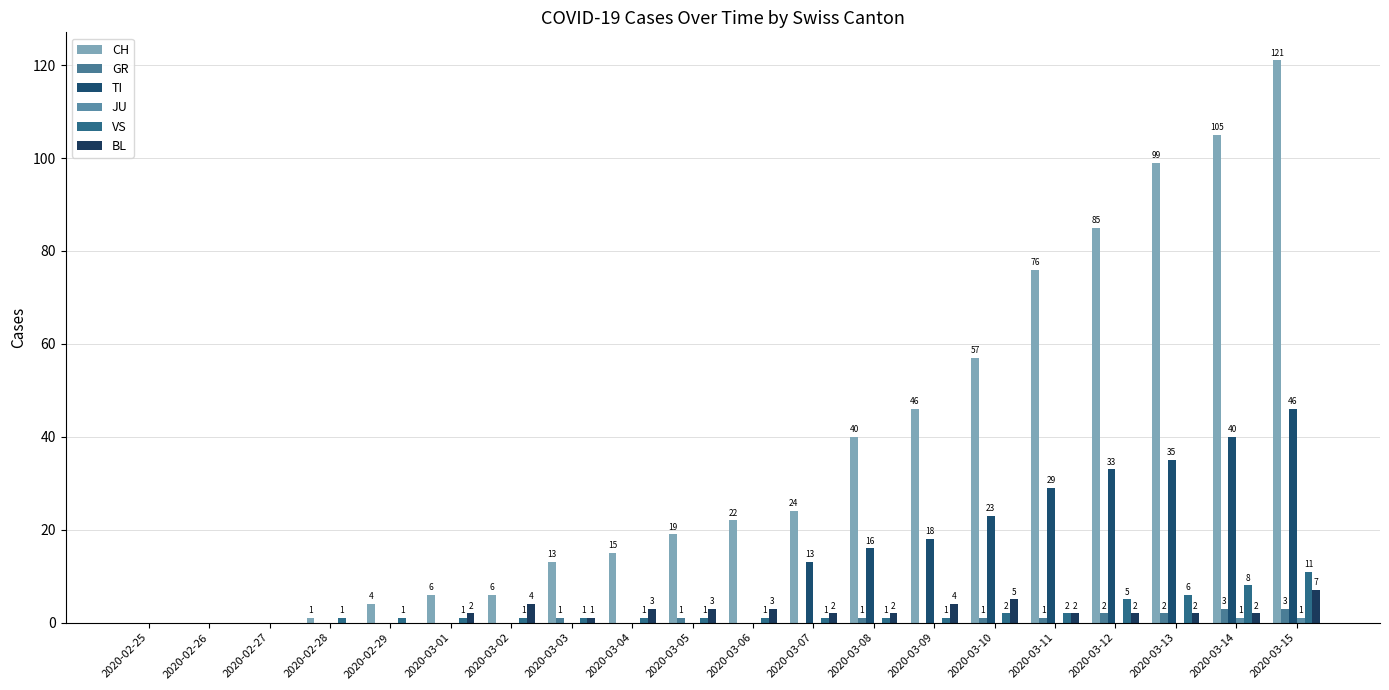

Reading right to left, what are all the values shown in this chart?

CH: 2020-03-15=121	2020-03-14=105	2020-03-13=99	2020-03-12=85	2020-03-11=76	2020-03-10=57	2020-03-09=46	2020-03-08=40	2020-03-07=24	2020-03-06=22	2020-03-05=19	2020-03-04=15	2020-03-03=13	2020-03-02=6	2020-03-01=6	2020-02-29=4	2020-02-28=1	2020-02-27=0	2020-02-26=0	2020-02-25=0
GR: 2020-03-15=3	2020-03-14=3	2020-03-13=2	2020-03-12=2	2020-03-11=1	2020-03-10=1	2020-03-09=0	2020-03-08=1	2020-03-07=0	2020-03-06=0	2020-03-05=1	2020-03-04=0	2020-03-03=1	2020-03-02=0	2020-03-01=0	2020-02-29=0	2020-02-28=0	2020-02-27=0	2020-02-26=0	2020-02-25=0
TI: 2020-03-15=46	2020-03-14=40	2020-03-13=35	2020-03-12=33	2020-03-11=29	2020-03-10=23	2020-03-09=18	2020-03-08=16	2020-03-07=13	2020-03-06=0	2020-03-05=0	2020-03-04=0	2020-03-03=0	2020-03-02=0	2020-03-01=0	2020-02-29=0	2020-02-28=0	2020-02-27=0	2020-02-26=0	2020-02-25=0
JU: 2020-03-15=1	2020-03-14=1	2020-03-13=0	2020-03-12=0	2020-03-11=0	2020-03-10=0	2020-03-09=0	2020-03-08=0	2020-03-07=0	2020-03-06=0	2020-03-05=0	2020-03-04=0	2020-03-03=0	2020-03-02=0	2020-03-01=0	2020-02-29=0	2020-02-28=0	2020-02-27=0	2020-02-26=0	2020-02-25=0
VS: 2020-03-15=11	2020-03-14=8	2020-03-13=6	2020-03-12=5	2020-03-11=2	2020-03-10=2	2020-03-09=1	2020-03-08=1	2020-03-07=1	2020-03-06=1	2020-03-05=1	2020-03-04=1	2020-03-03=1	2020-03-02=1	2020-03-01=1	2020-02-29=1	2020-02-28=1	2020-02-27=0	2020-02-26=0	2020-02-25=0
BL: 2020-03-15=7	2020-03-14=2	2020-03-13=2	2020-03-12=2	2020-03-11=2	2020-03-10=5	2020-03-09=4	2020-03-08=2	2020-03-07=2	2020-03-06=3	2020-03-05=3	2020-03-04=3	2020-03-03=1	2020-03-02=4	2020-03-01=2	2020-02-29=0	2020-02-28=0	2020-02-27=0	2020-02-26=0	2020-02-25=0